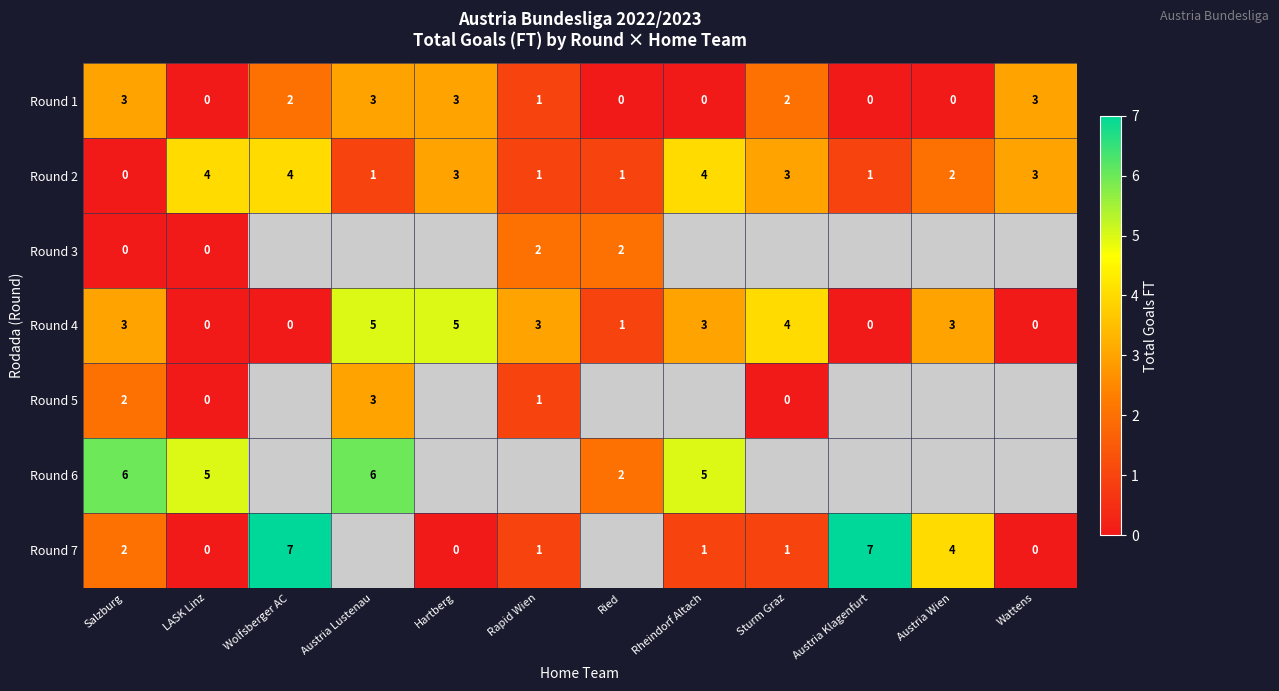

Between Salzburg and LASK Linz, which series saw the biggest shift?

Round 2